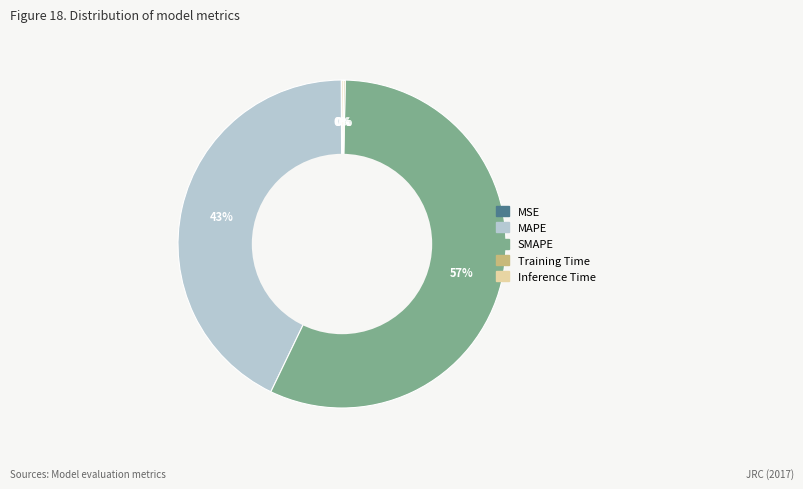

Is it true that SMAPE is 70% of the pie?

False